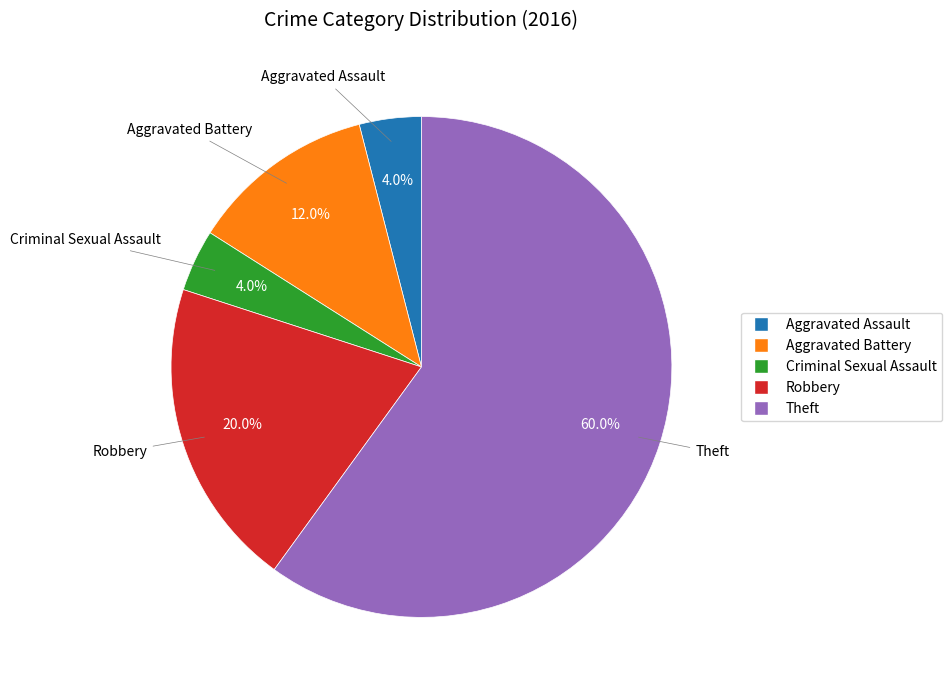

To the nearest percent, what is the combined percentage of Criminal Sexual Assault and Theft?

64%